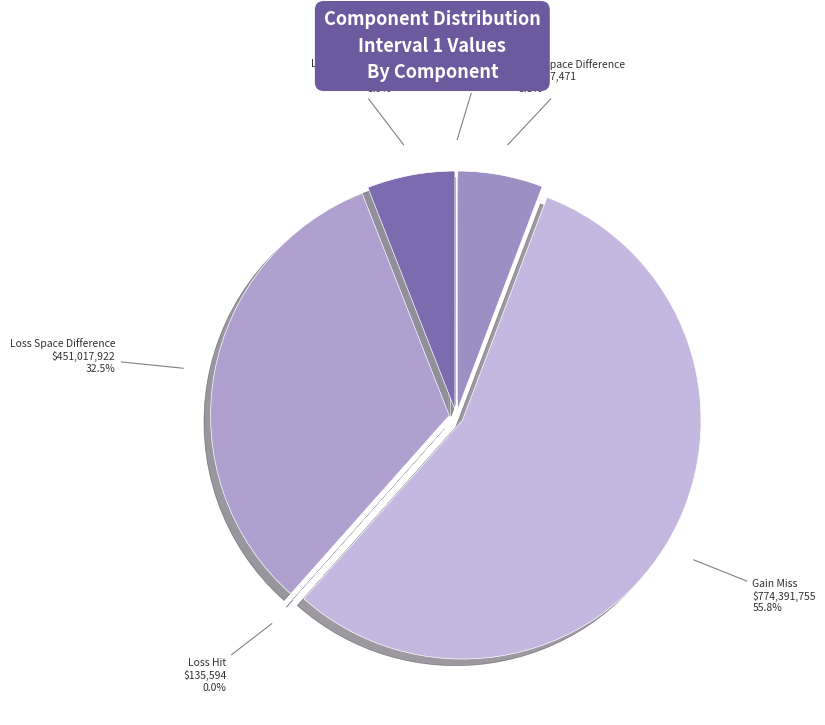

Rank the categories by value from lowest to highest.

Gain Hit, Loss Hit, Gain Space Difference, Loss False Alarm, Loss Space Difference, Gain Miss